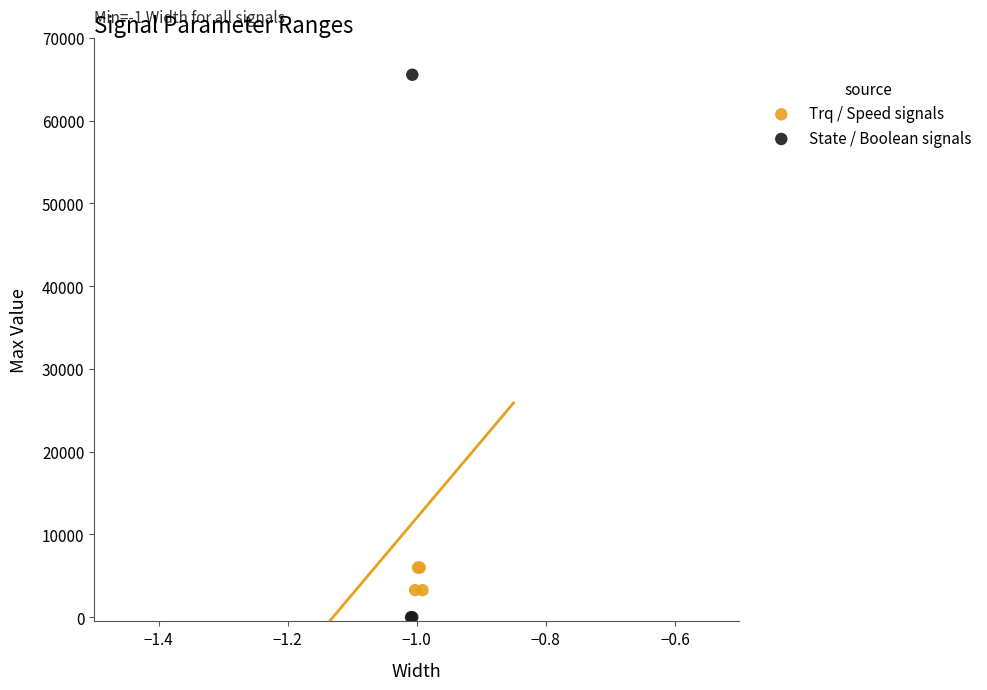

Which series has the widest spread of Y values?

State / Boolean signals